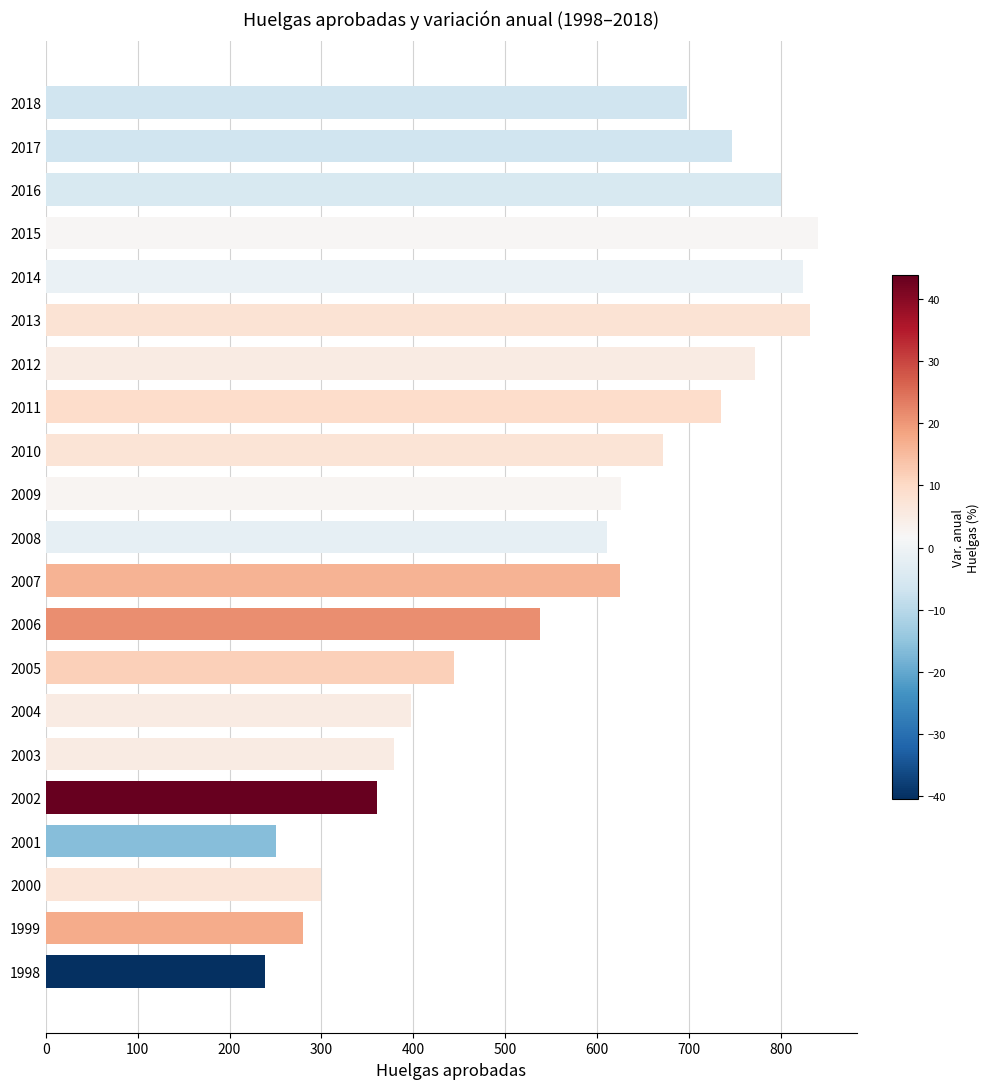

What is the sum of the values at 1998 and 1999?

519